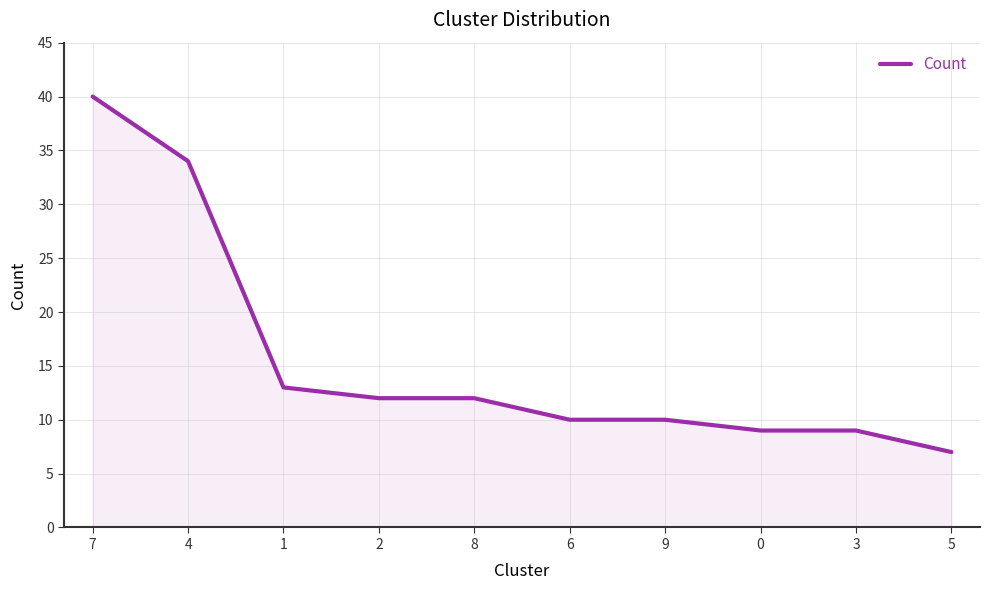

Where does the data first go above 12?

7